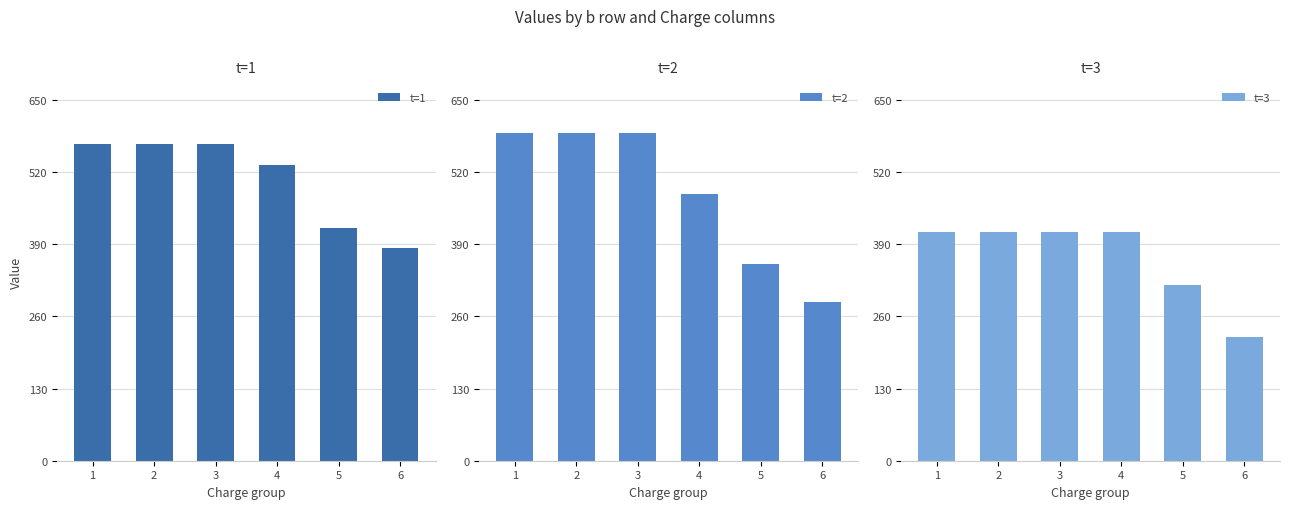

Where is t=1 nearest to the value 476?

4